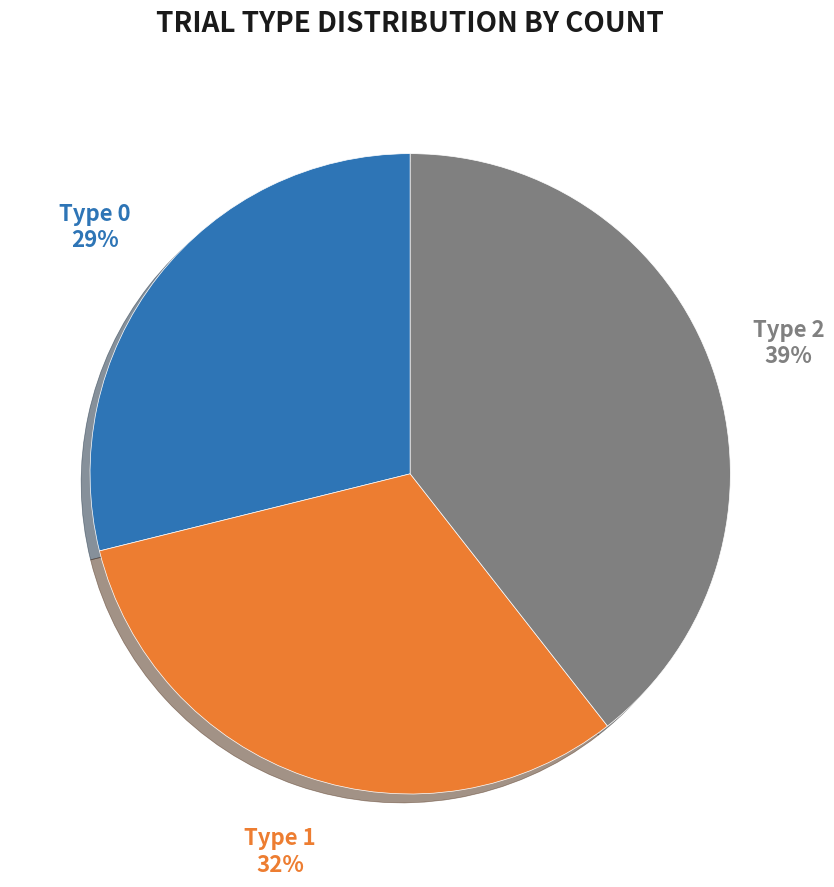

Which category has the biggest portion of the pie?

Type 2